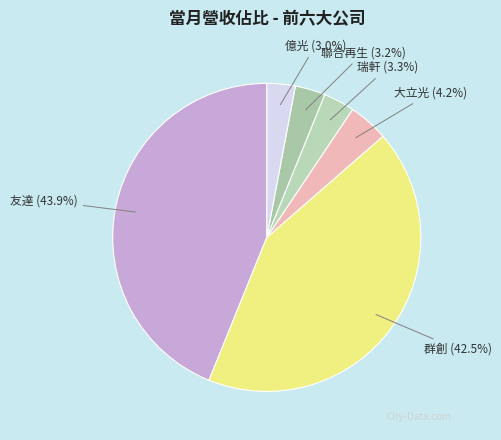

How many slices are in this pie chart?

6